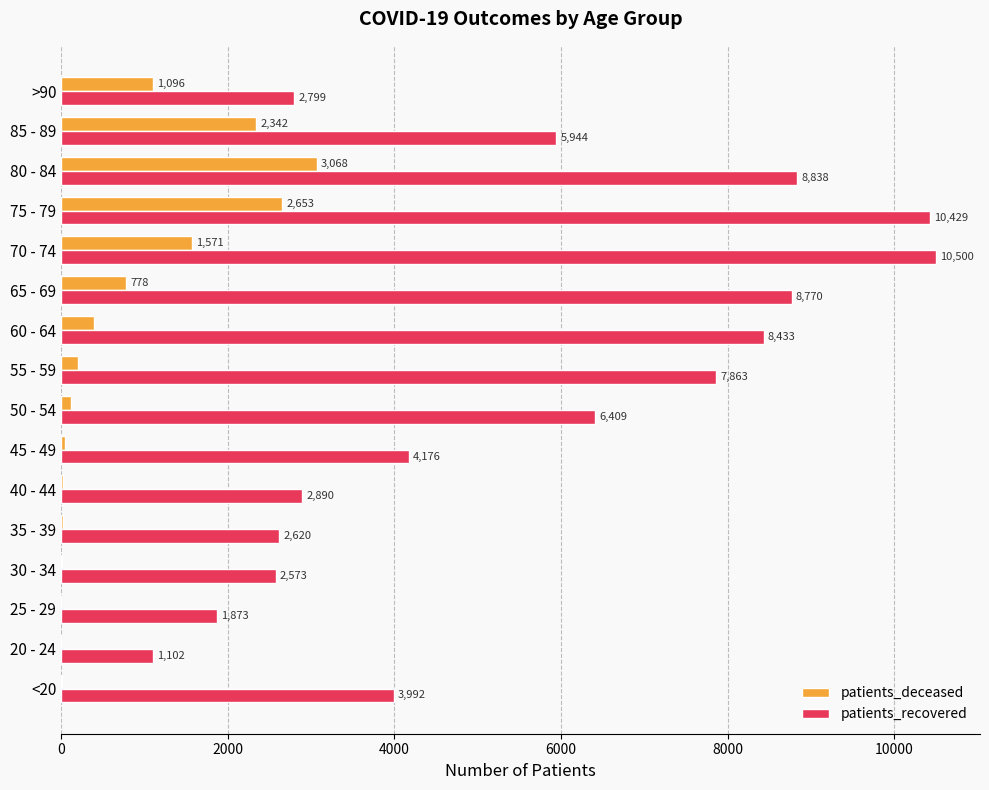

Where is patients_recovered nearest to the value 5801?

85 - 89